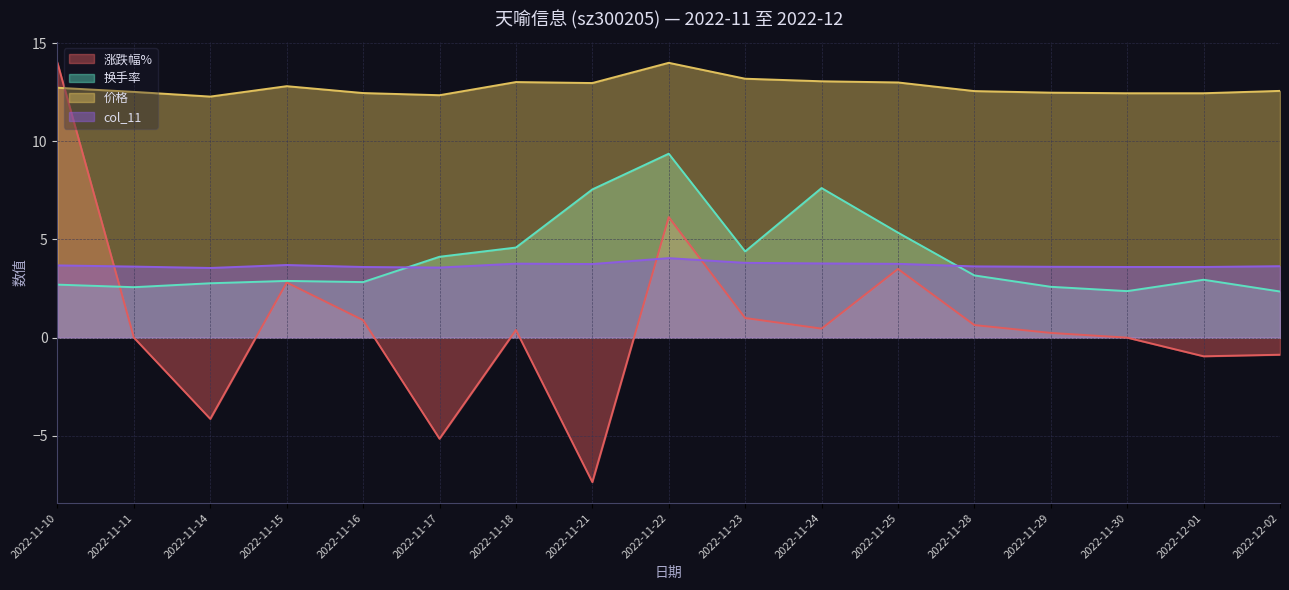

In col_11, how many points are lower than both neighbors (excluding endpoints)?

3